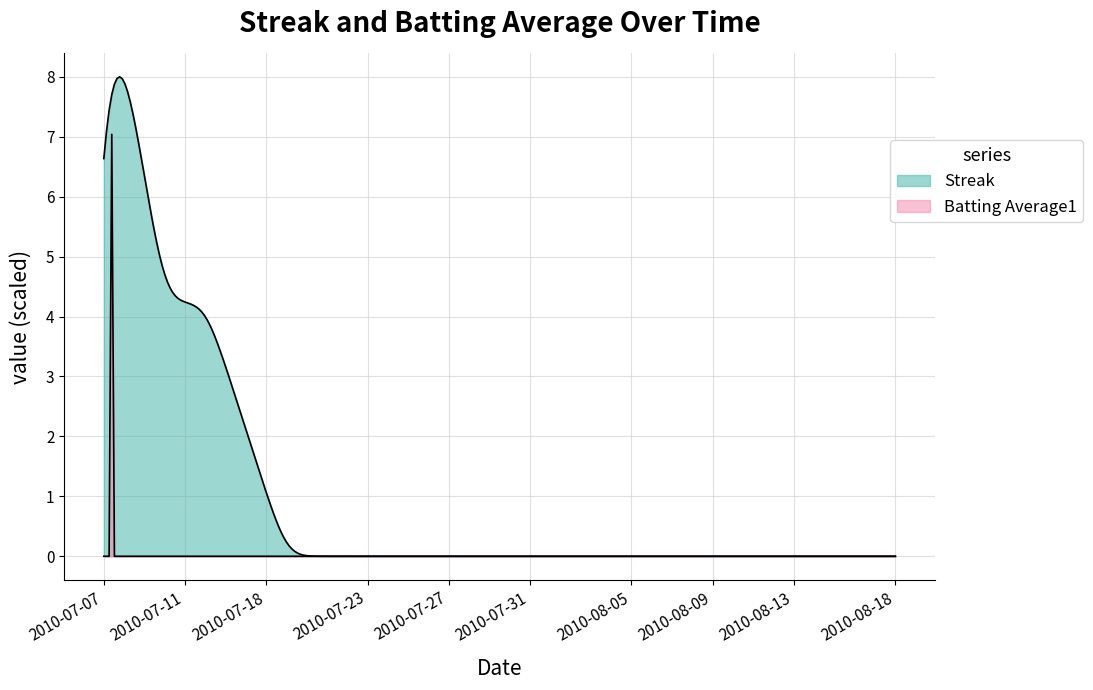

Which series has the largest range (max minus min)?

Streak